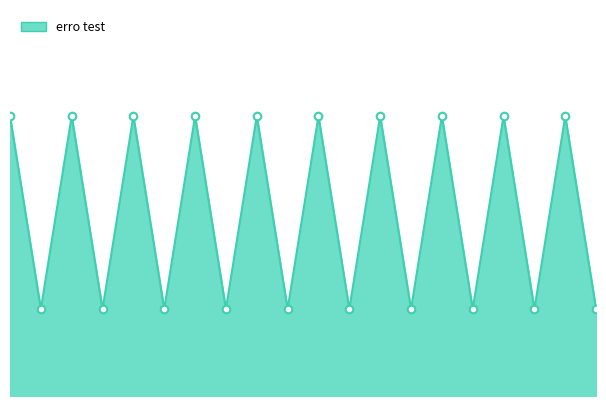

Does the chart have visible grid lines?

No